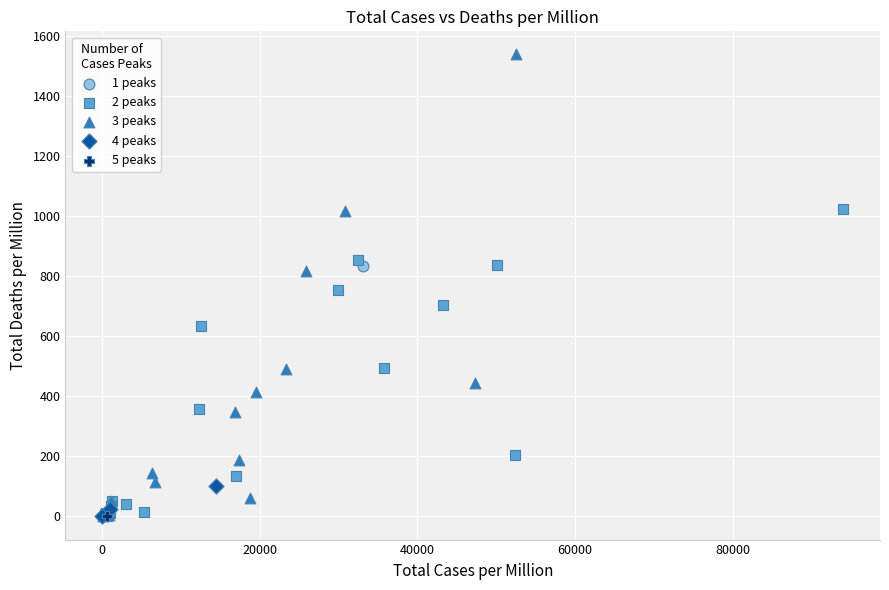

What are all the series names shown in the legend?

1 peaks, 2 peaks, 3 peaks, 4 peaks, 5 peaks